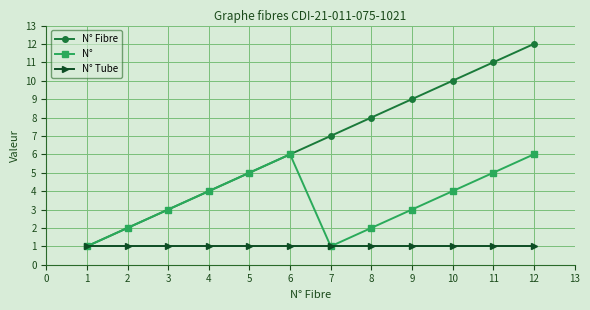

The N° Tube series shows 1 at 2. True or false?

True